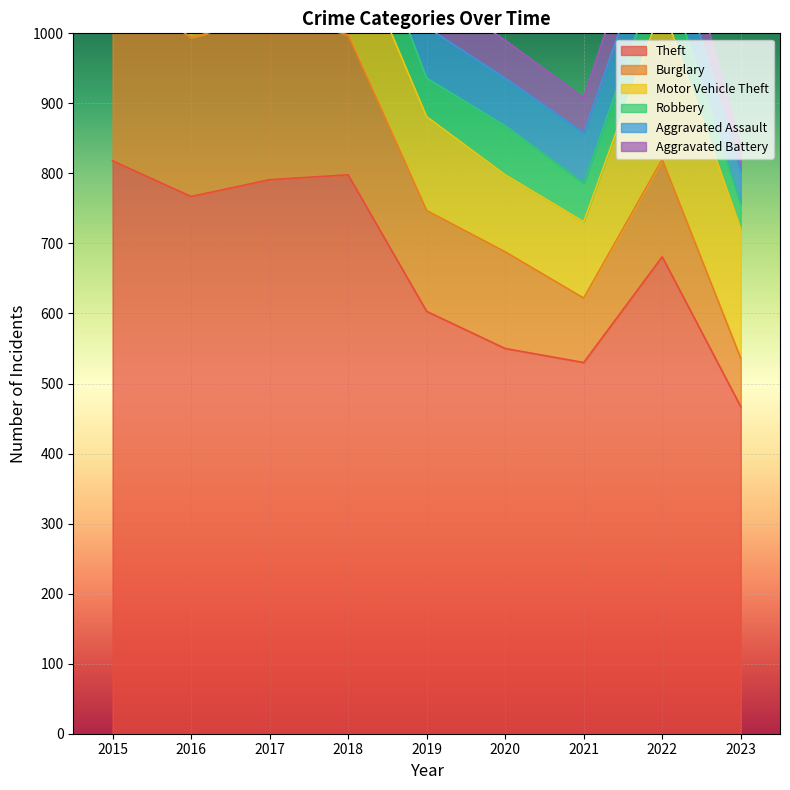

True or false: Aggravated Assault and Motor Vehicle Theft cross at least once.

False